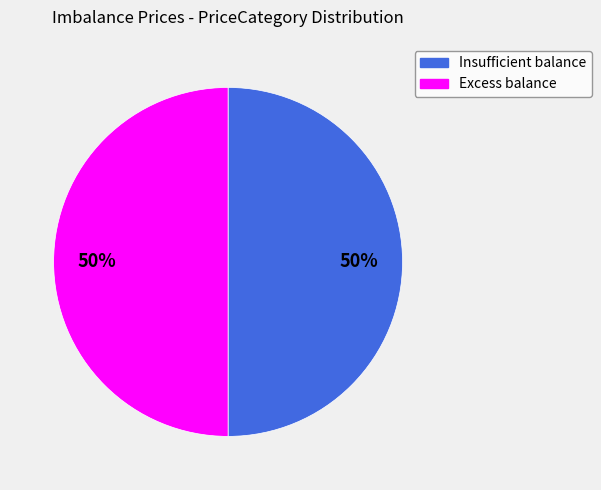

To the nearest percent, what is the average slice percentage?

50%